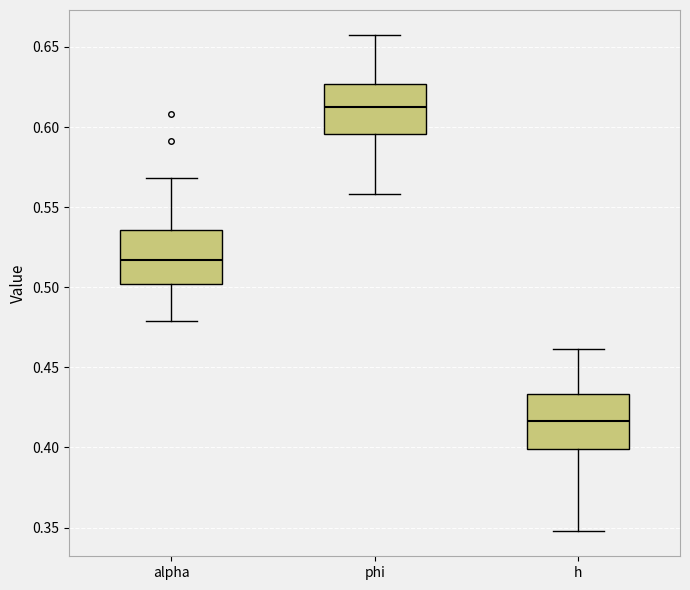

Reading left to right, transcribe this box plot: for each box, give where its median line is, the range the box spans, and where its two whiskers end, as read against the y-axis. The values are not printed on the chart, so give them approximately, as read against the axis.

alpha: median 0.515, box 0.500 to 0.535, whiskers 0.480 to 0.570
phi: median 0.615, box 0.595 to 0.625, whiskers 0.560 to 0.660
h: median 0.415, box 0.400 to 0.435, whiskers 0.350 to 0.460